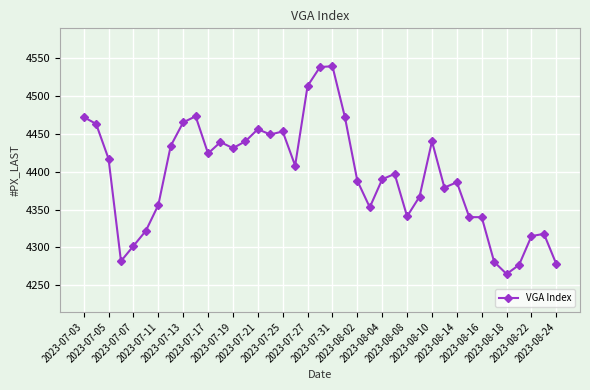

What is the greatest value displayed?

4539